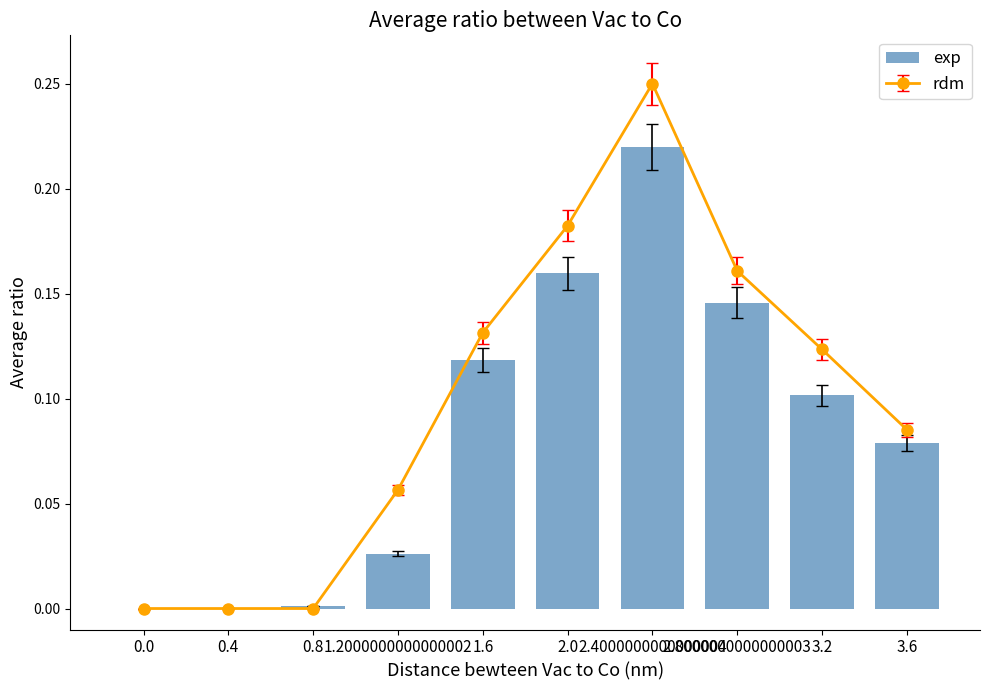

How many bars are there in total?

10